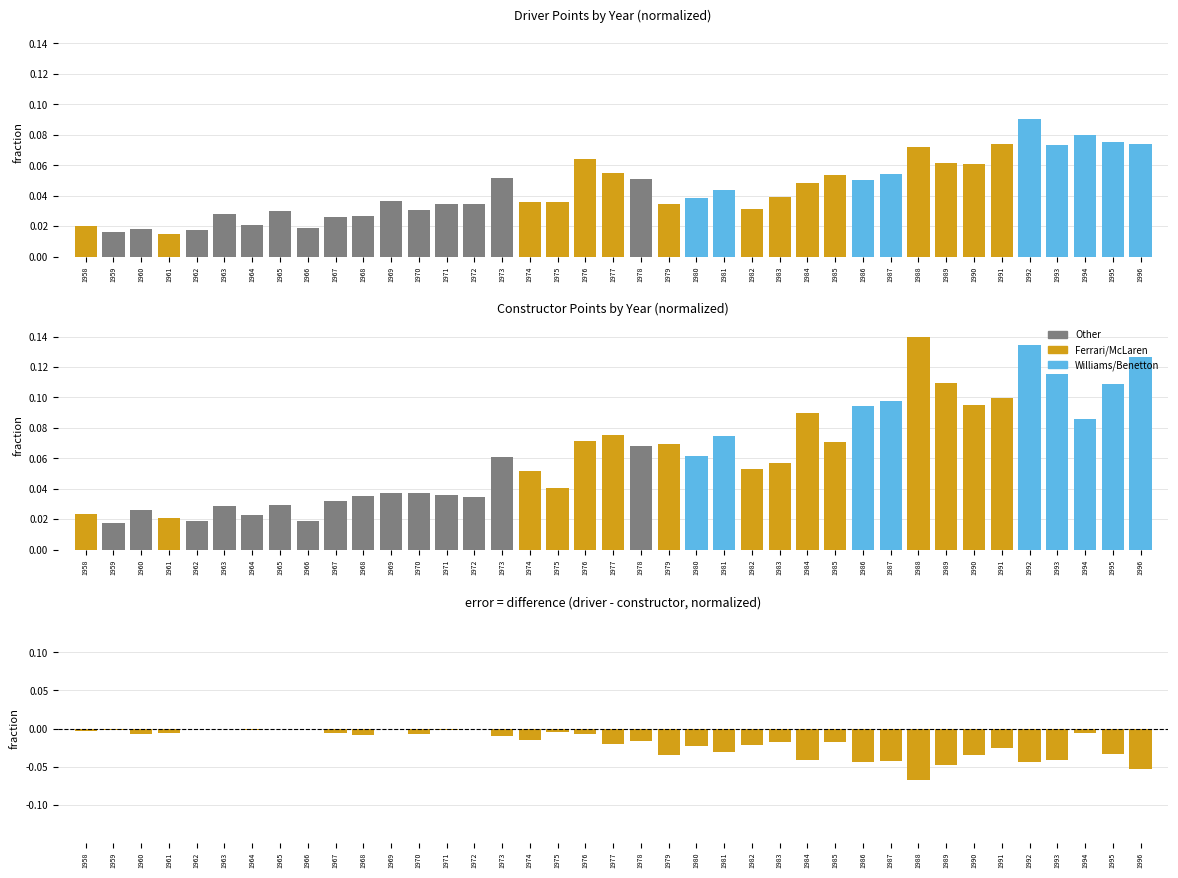

How many bars are there in each group?

3